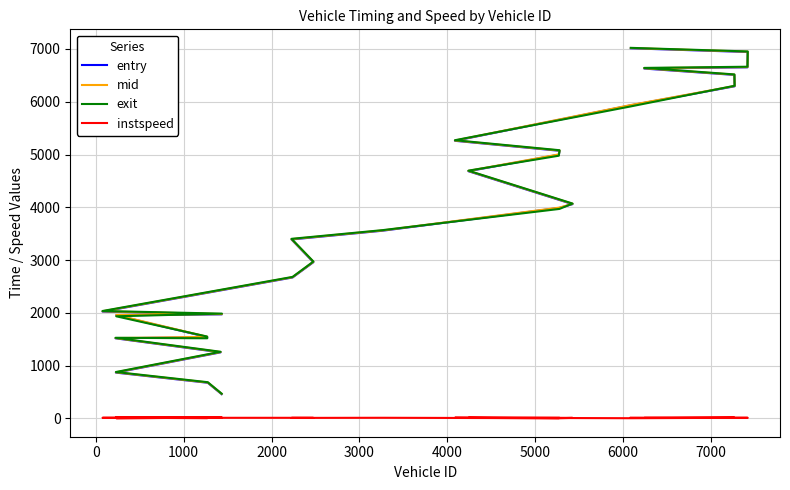

Which series has the largest total across all categories?

mid